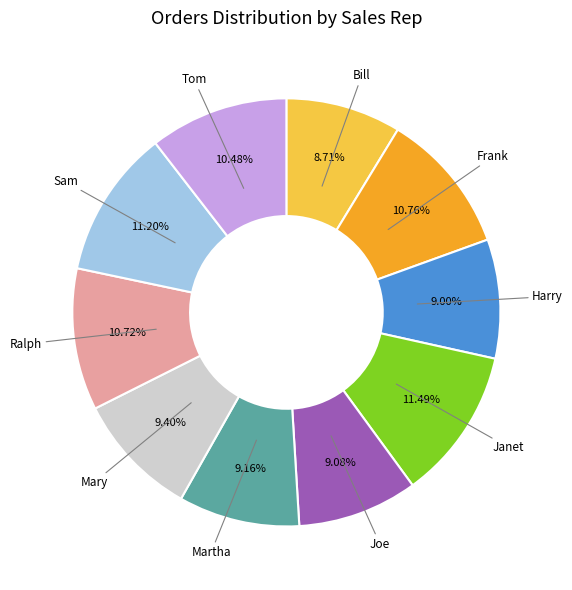

Is there any slice that represents more than half of the pie?

No